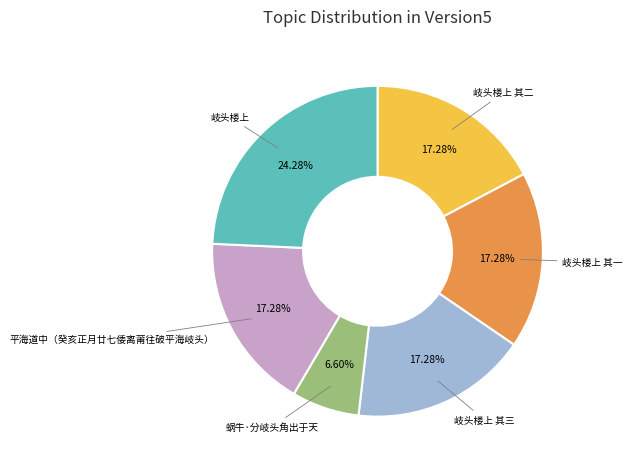

How many slices are in this pie chart?

6